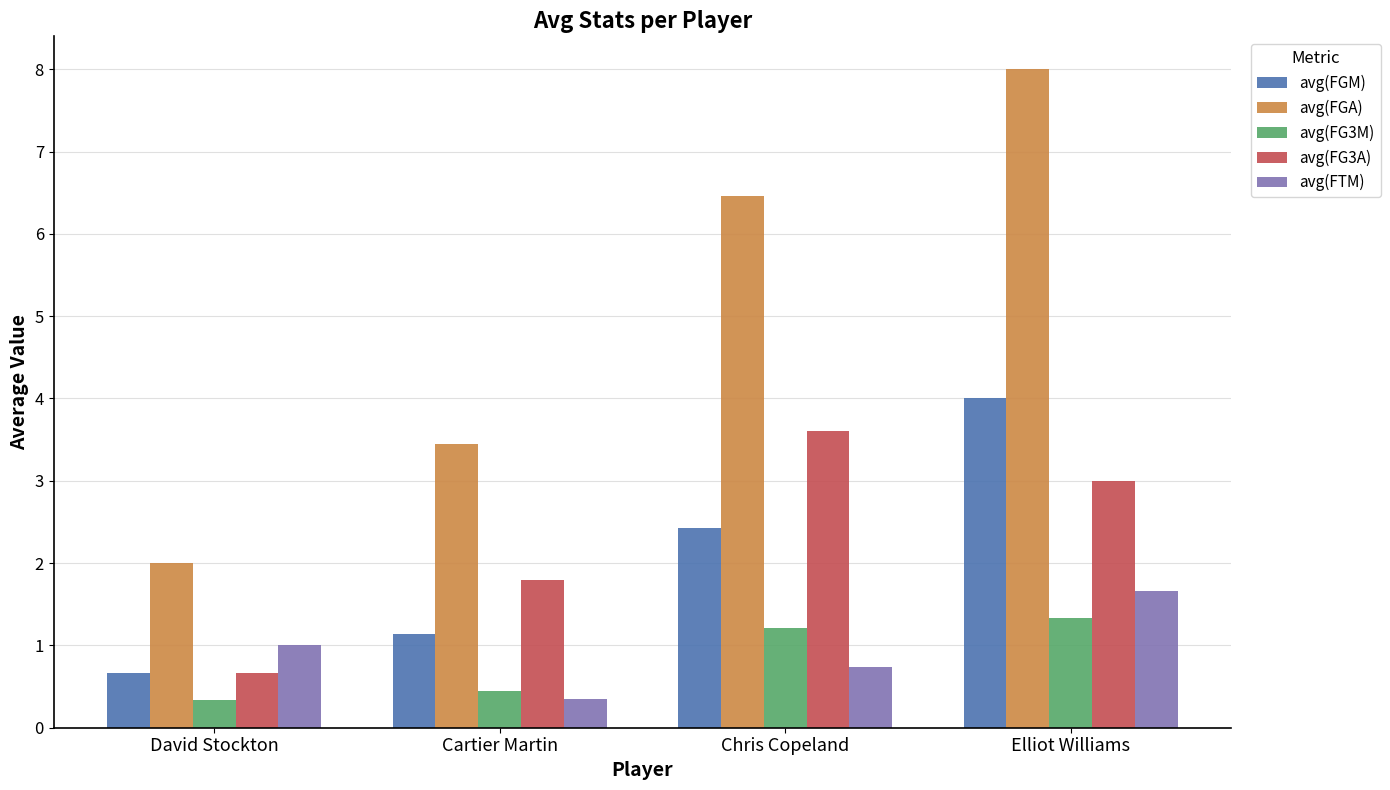

What is the greatest value displayed?

8.0